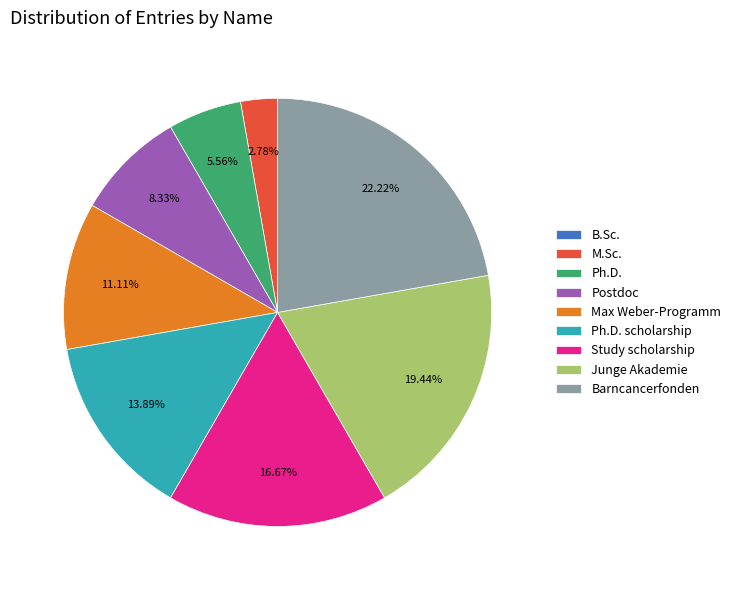

What percentage is the Study scholarship slice, to the nearest percent?

17%